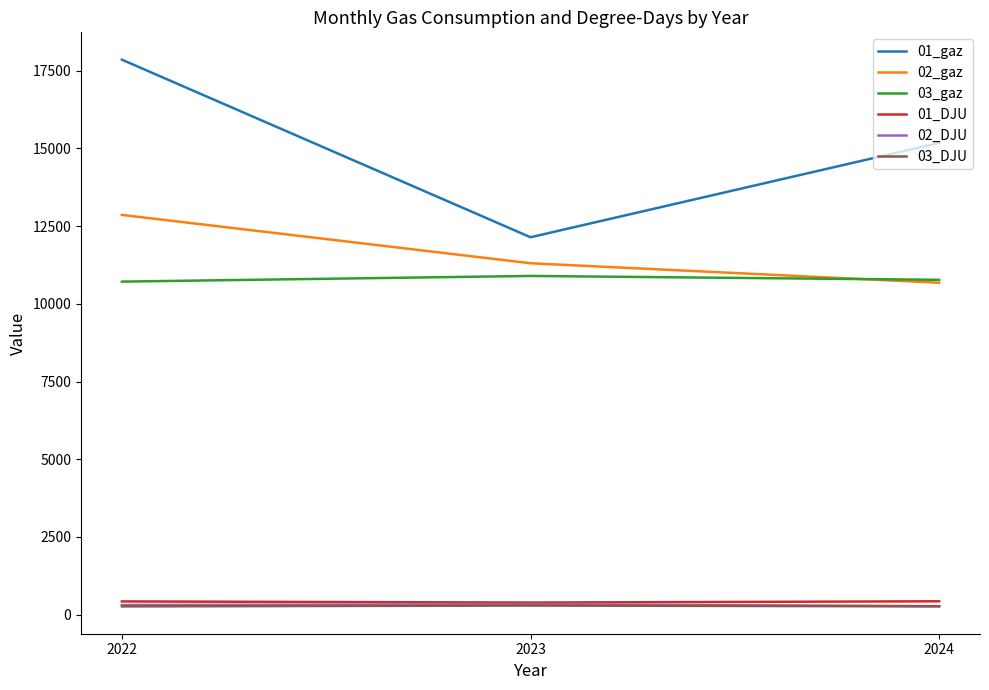

What is the total value across all series at 2022?

42440.6